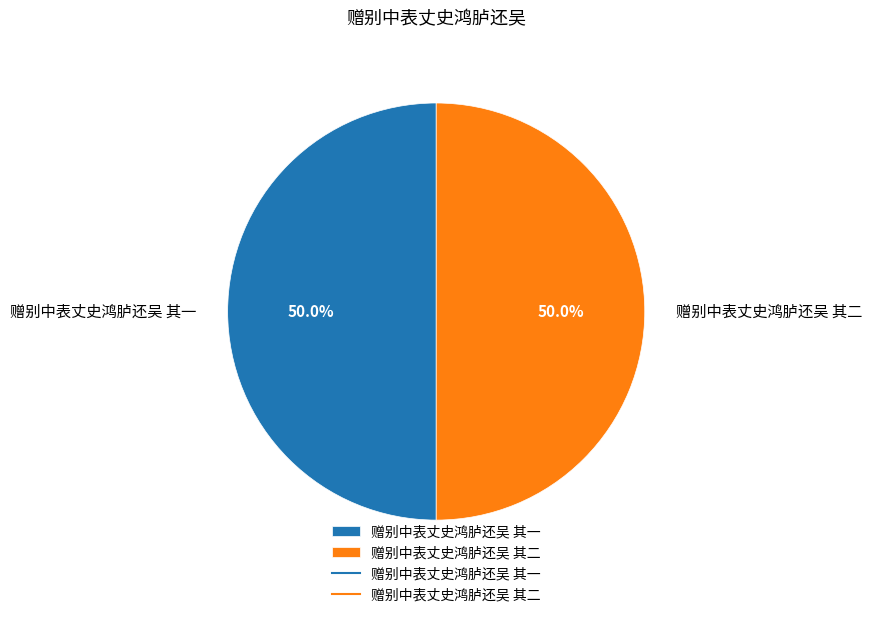

How many segments does this pie chart have?

2